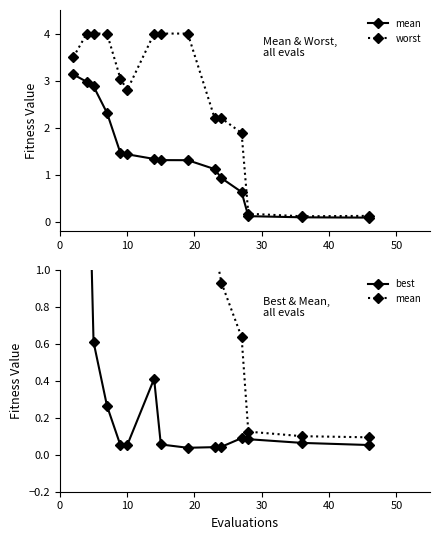

What is the maximum value for worst?

4.0